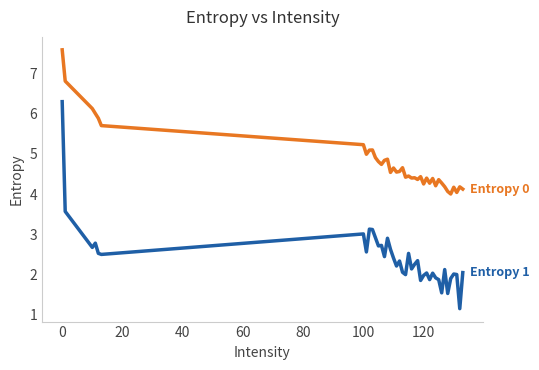

What is the maximum value shown in the chart?

7.6